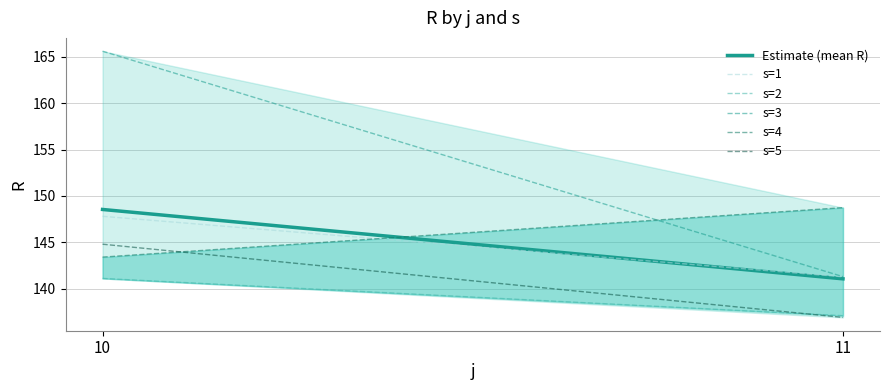

How many data points in Estimate (mean R) are above 148?

1